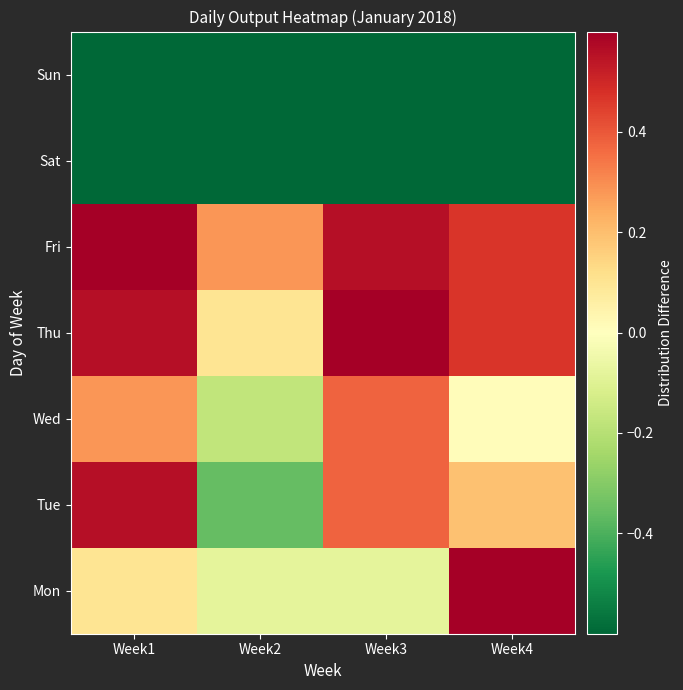

How many series are shown in this chart?

7